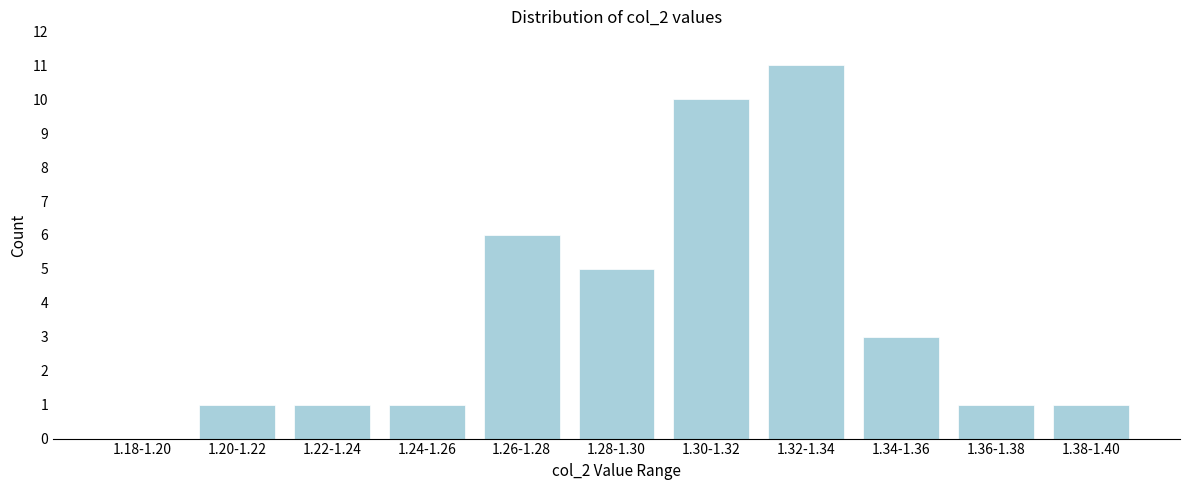

Reading right to left, list all the values displayed in this chart.

1.38-1.40=1	1.36-1.38=1	1.34-1.36=3	1.32-1.34=11	1.30-1.32=10	1.28-1.30=5	1.26-1.28=6	1.24-1.26=1	1.22-1.24=1	1.20-1.22=1	1.18-1.20=0